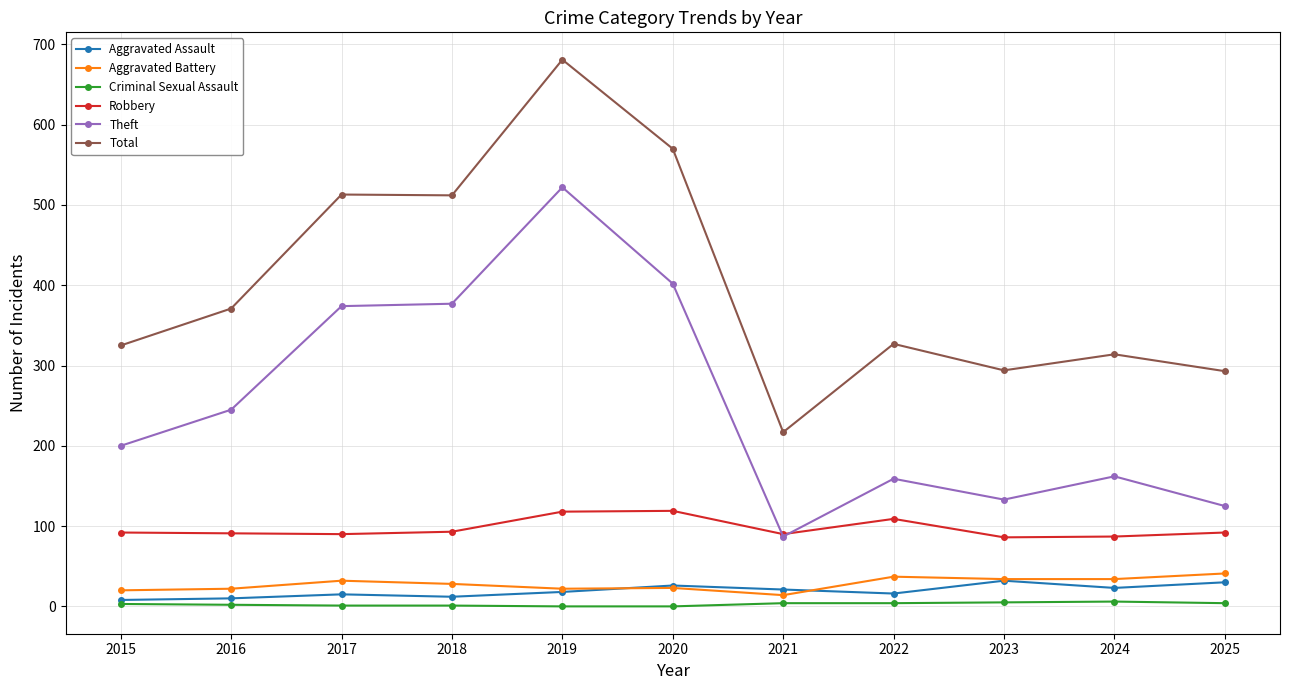

Rank the series by their maximum value, from highest to lowest.

Total, Theft, Robbery, Aggravated Battery, Aggravated Assault, Criminal Sexual Assault